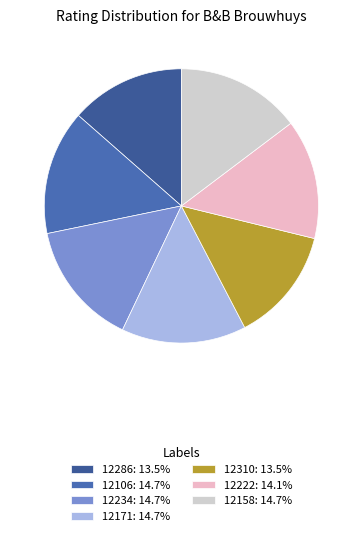

What is the largest slice in the pie chart?

12106